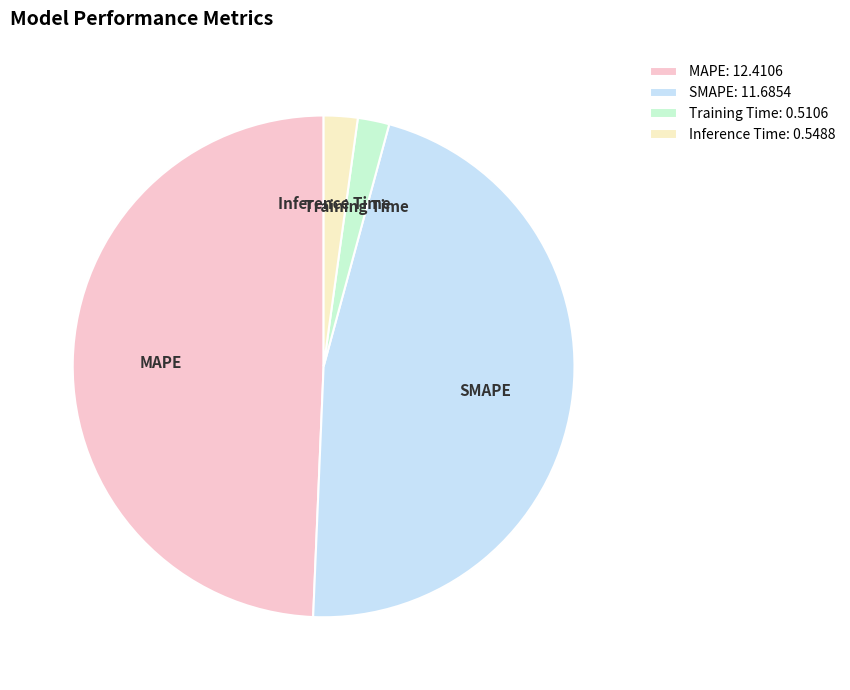

Do Inference Time and SMAPE together represent more than half of the pie?

No